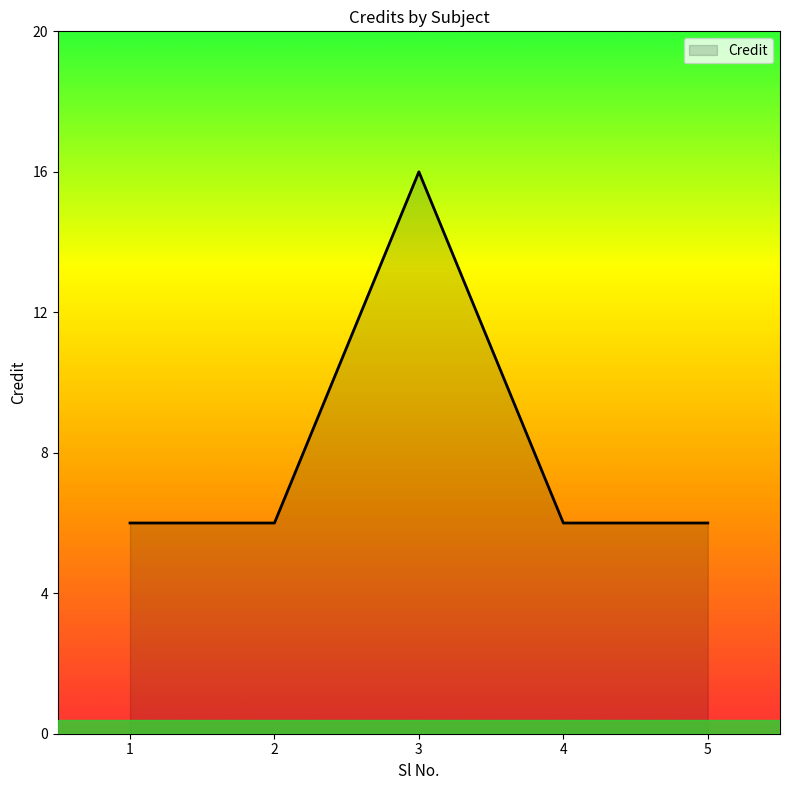

True or false: the data has more than 2 interior local peaks.

False